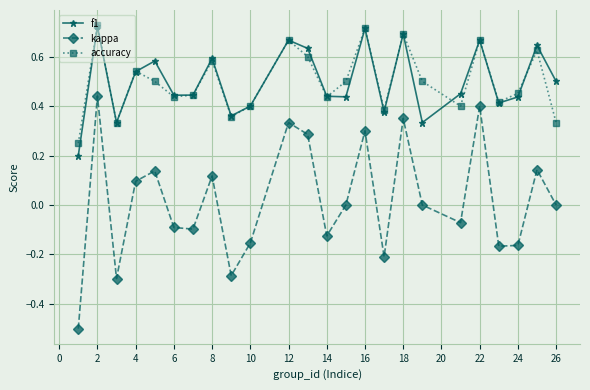

True or false: f1 and kappa intersect in this chart.

False